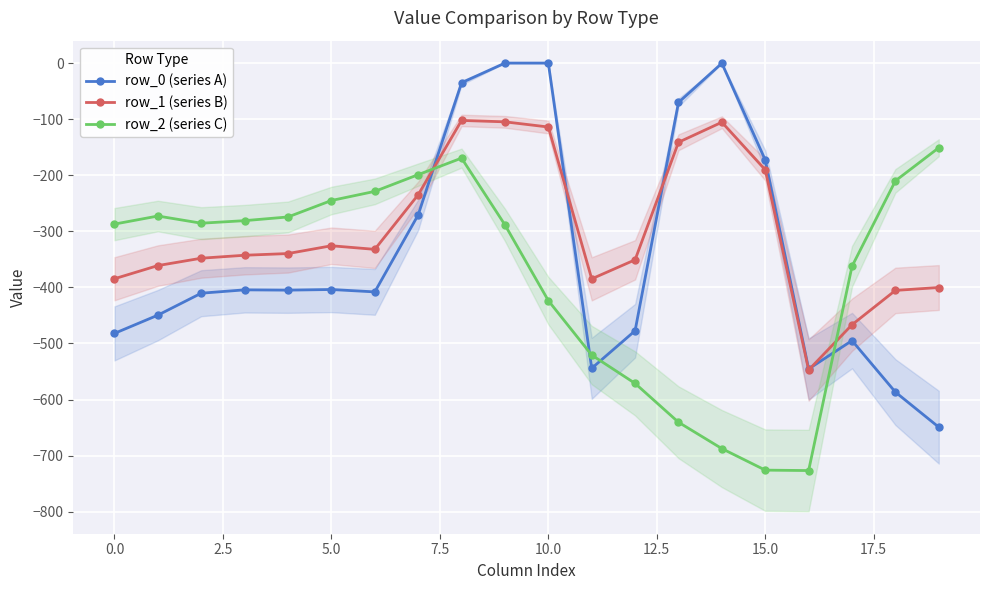

In row_2 (series C), how many points are higher than both neighbors (excluding endpoints)?

2